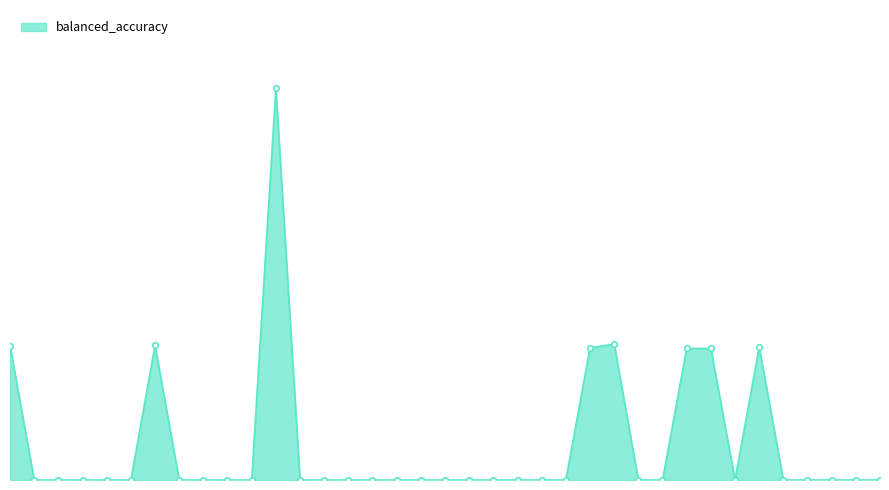

Does the chart have visible grid lines?

No